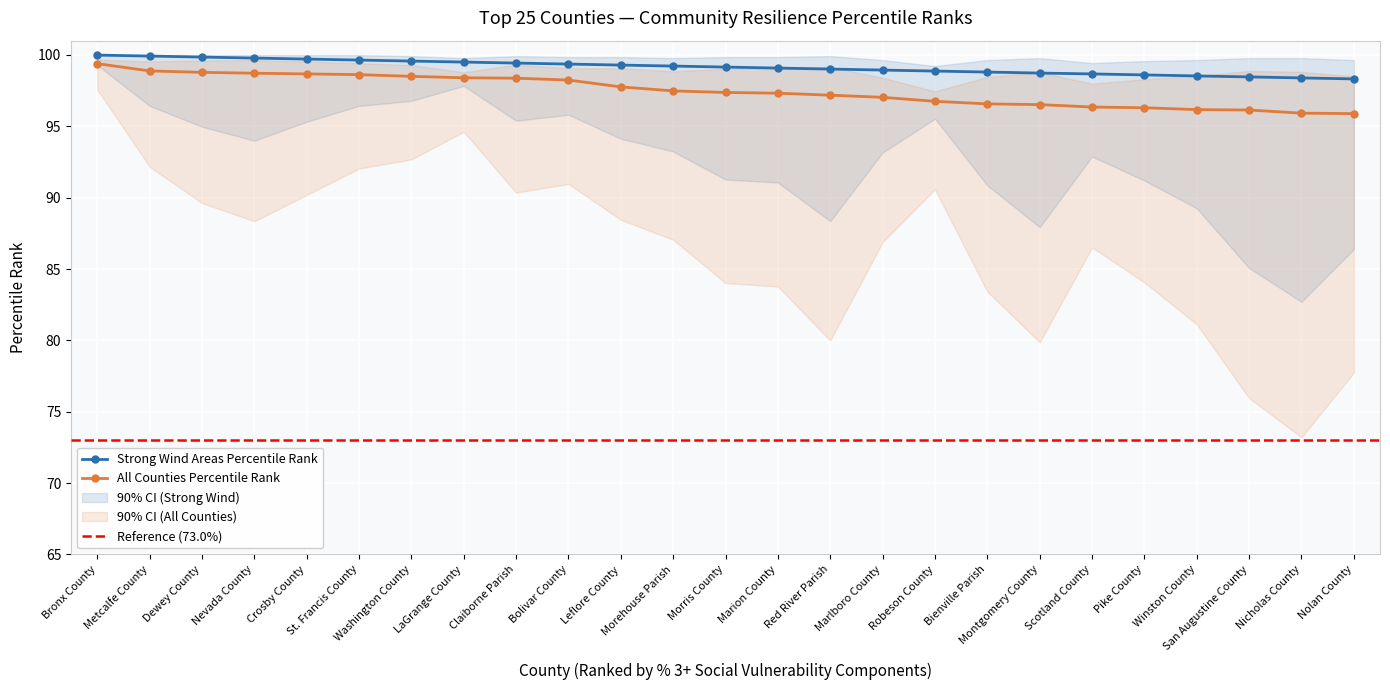

Which category has the lowest value in the % 3+ Components (Strong Wind Areas Percentile) series?

Nolan County